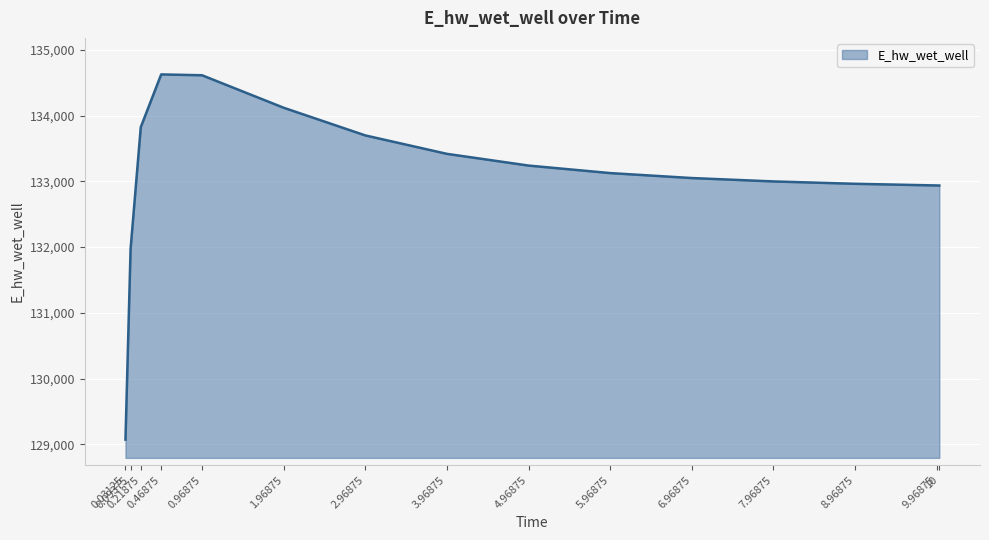

Does the chart have visible grid lines?

Yes